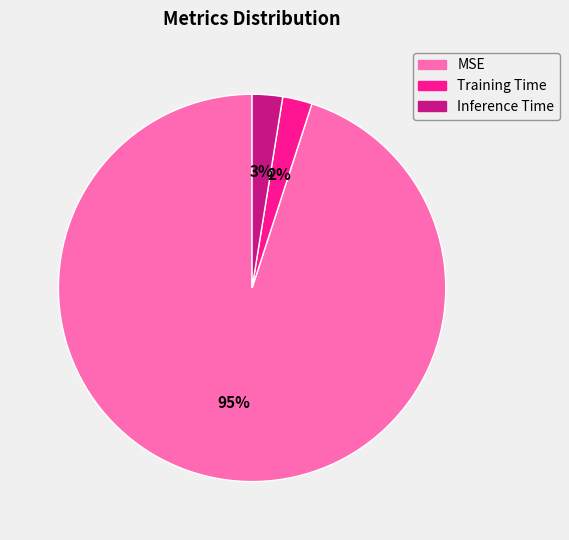

Is the sum of Training Time and MSE greater than half?

Yes